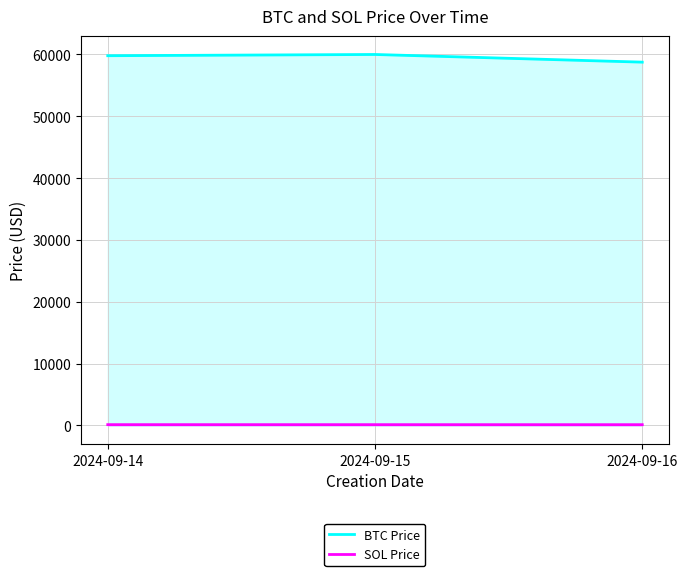

How many lines are shown in the chart?

2